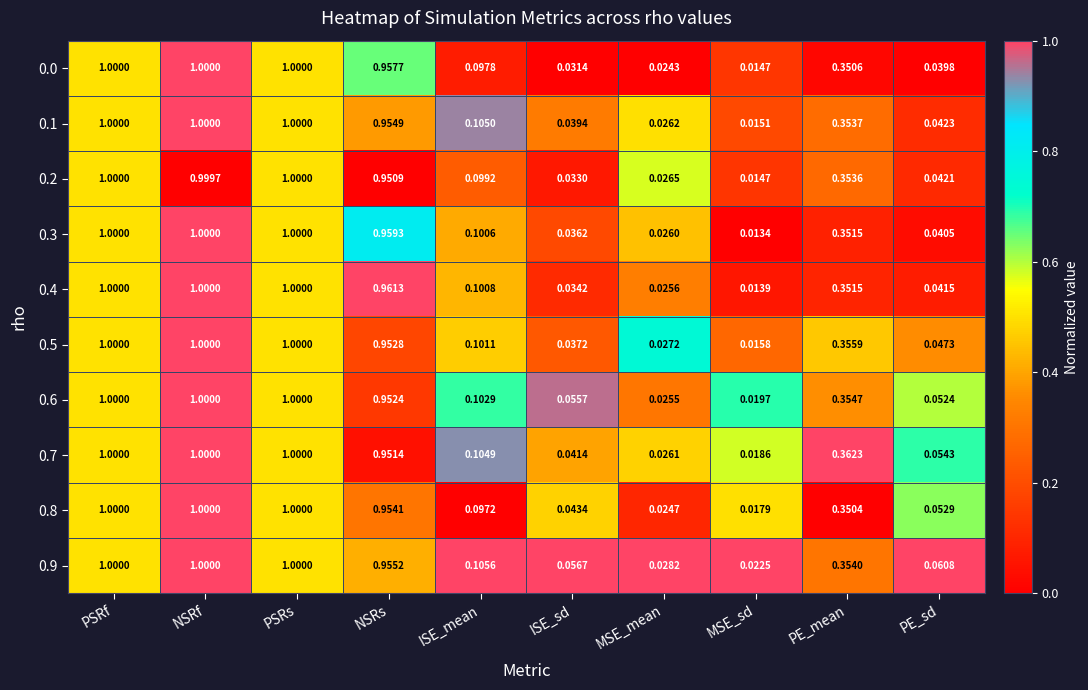

At how many categories does at least one series exceed 0?

10